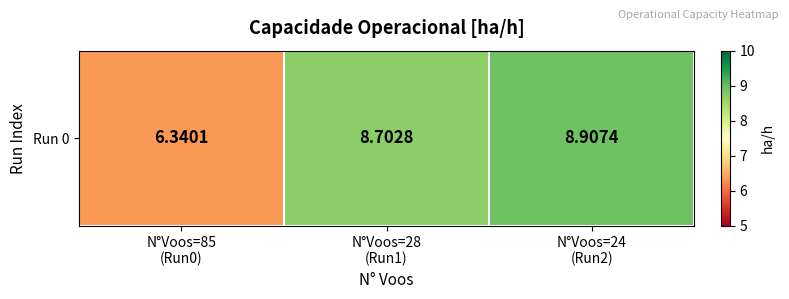

How many values are below 8?

1